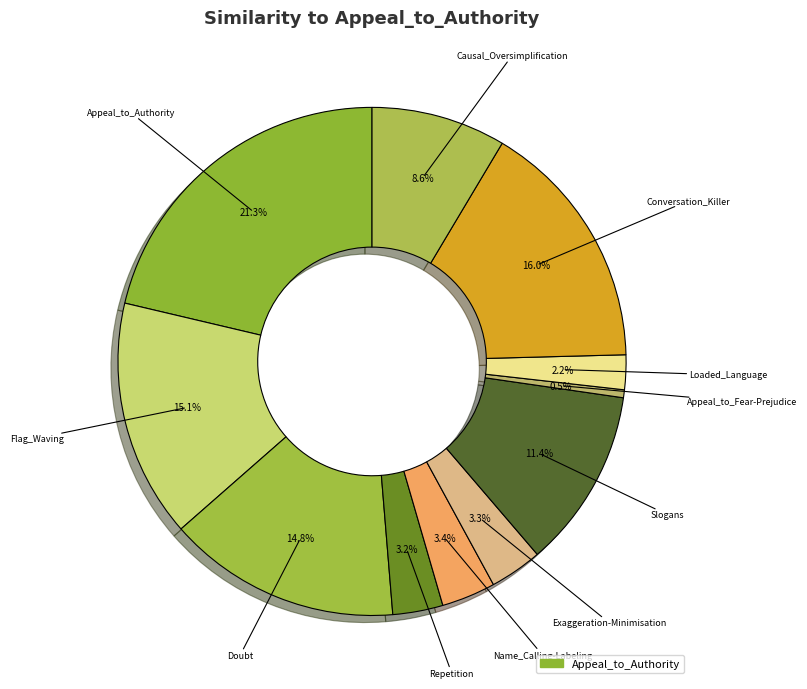

How many segments does this pie chart have?

11